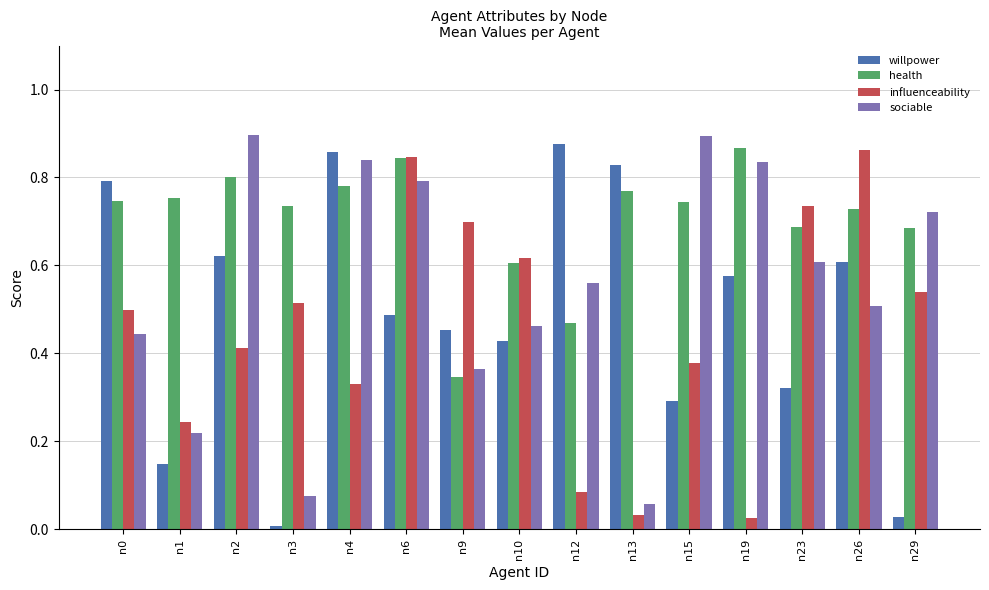

Does the chart contain stacked bars?

No